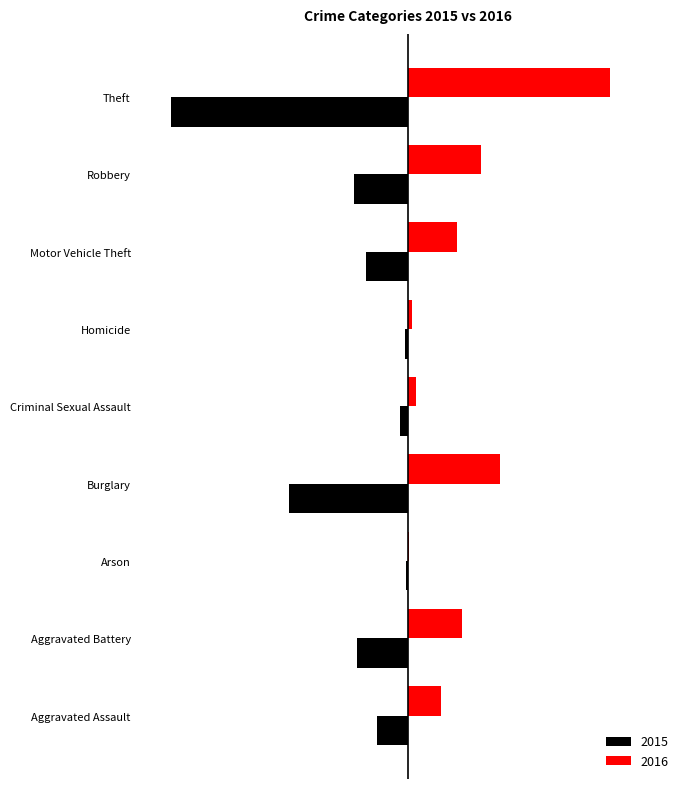

Which series has the largest range (max minus min)?

2015